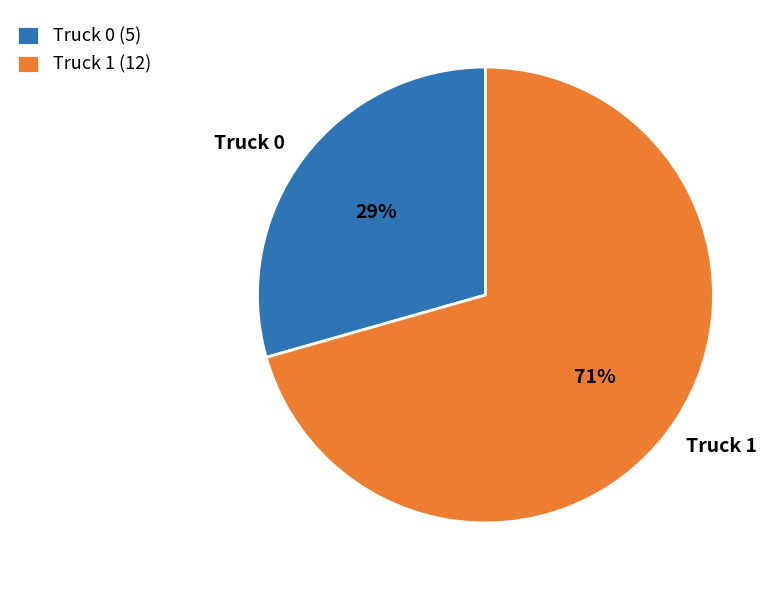

The Truck 0 slice represents 23% of the pie. True or false?

False